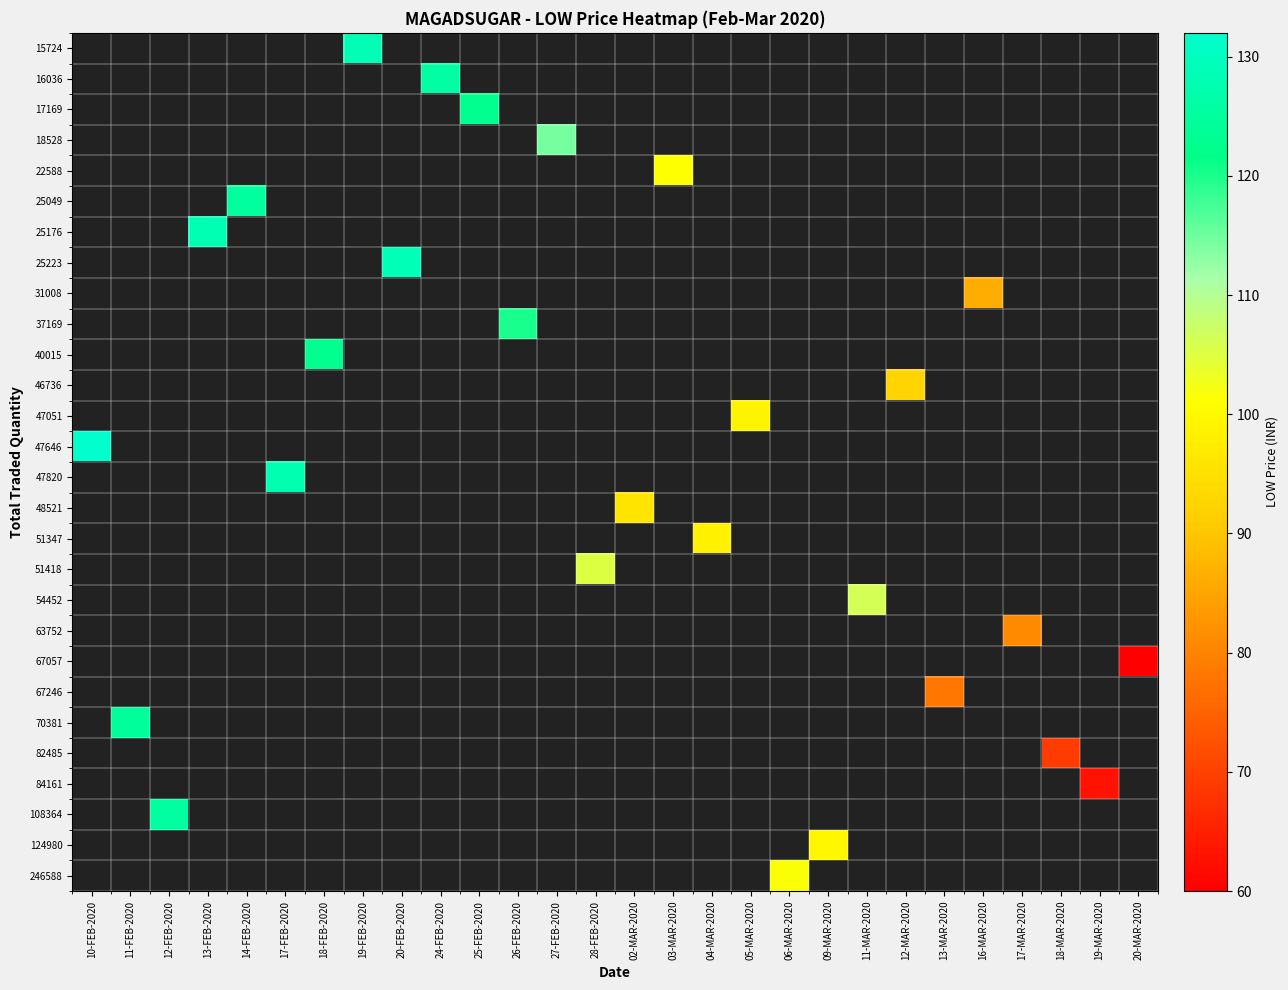

How many data points does each series have?

28